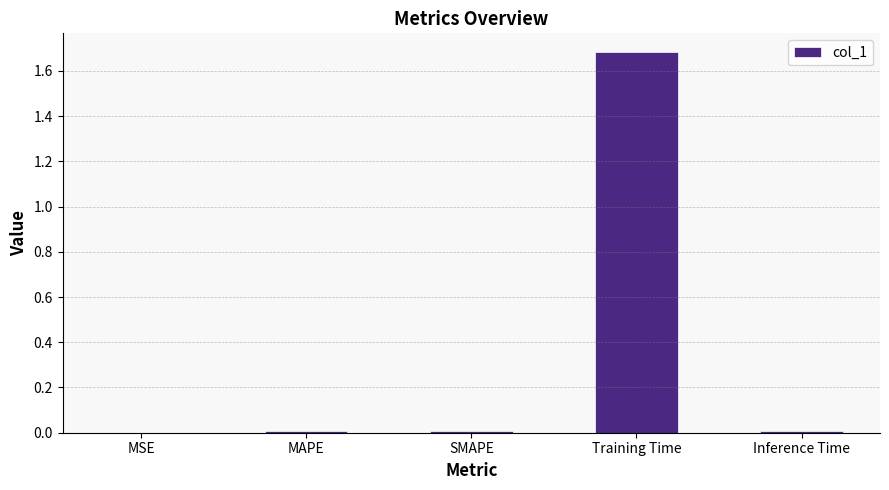

Does the chart contain stacked bars?

No